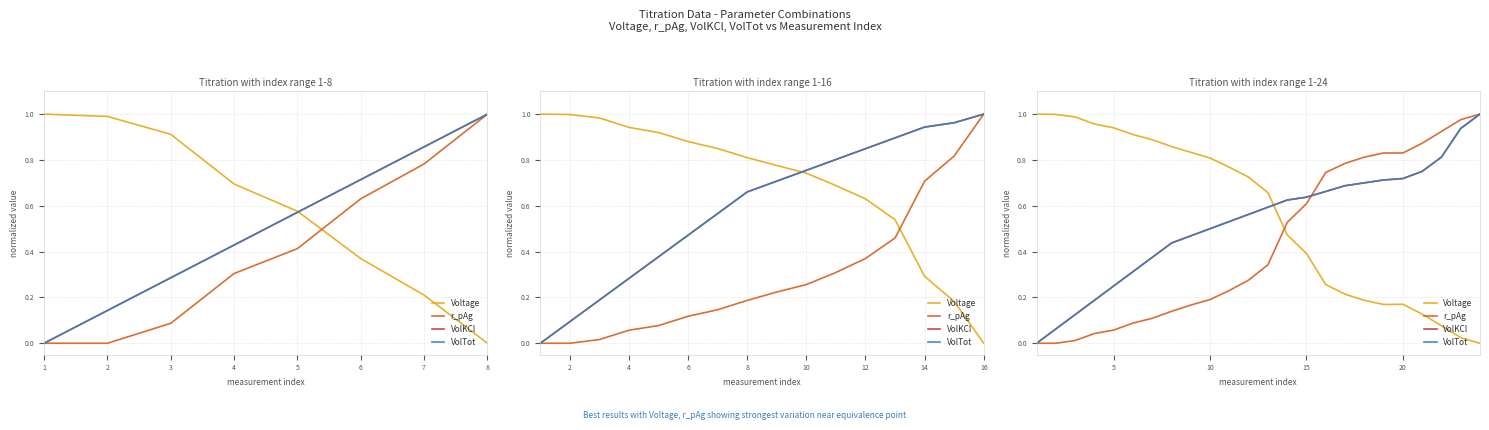

List the series in order of their peak value, lowest first.

Voltage, r_pAg, VolKCl, VolTot